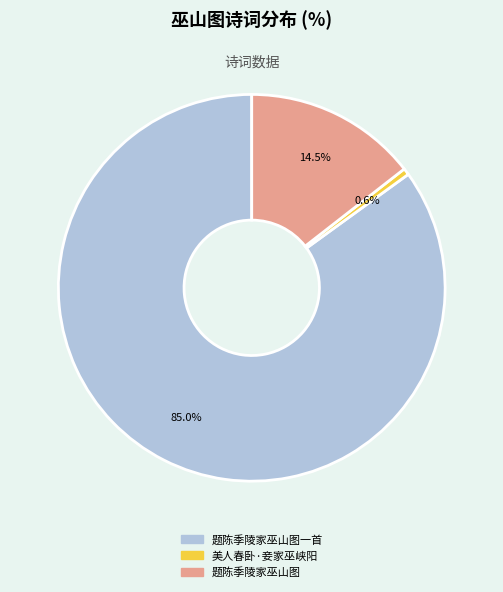

Is there a majority slice in this chart?

Yes